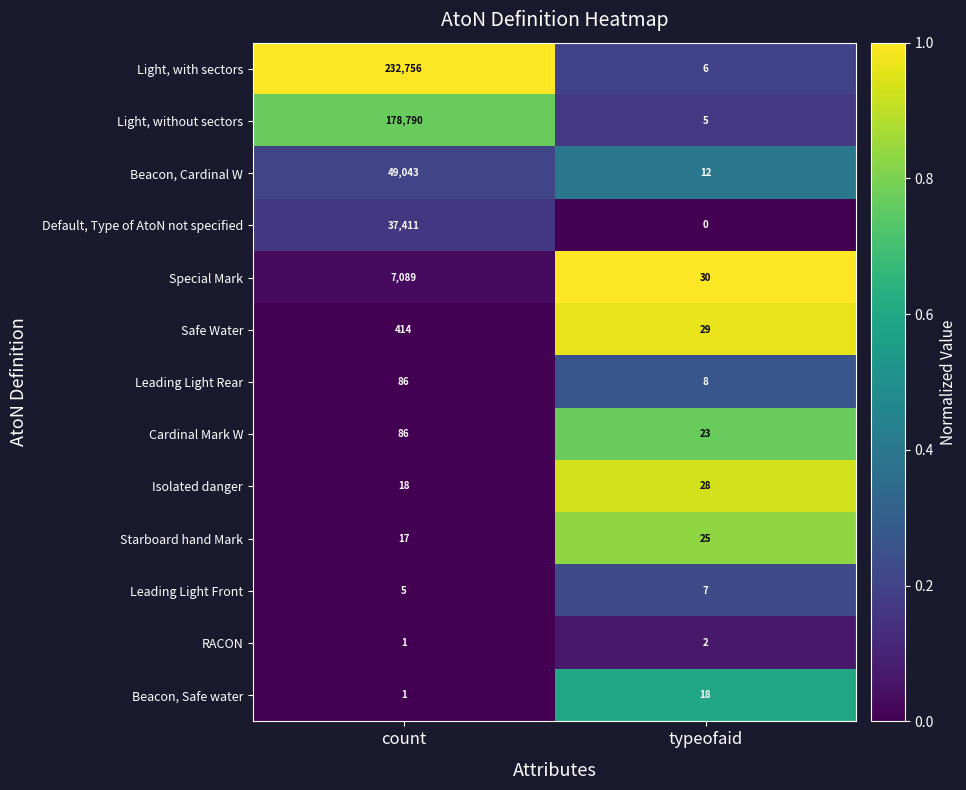

What is the difference between the Light, with sectors values at count and typeofaid?

232750